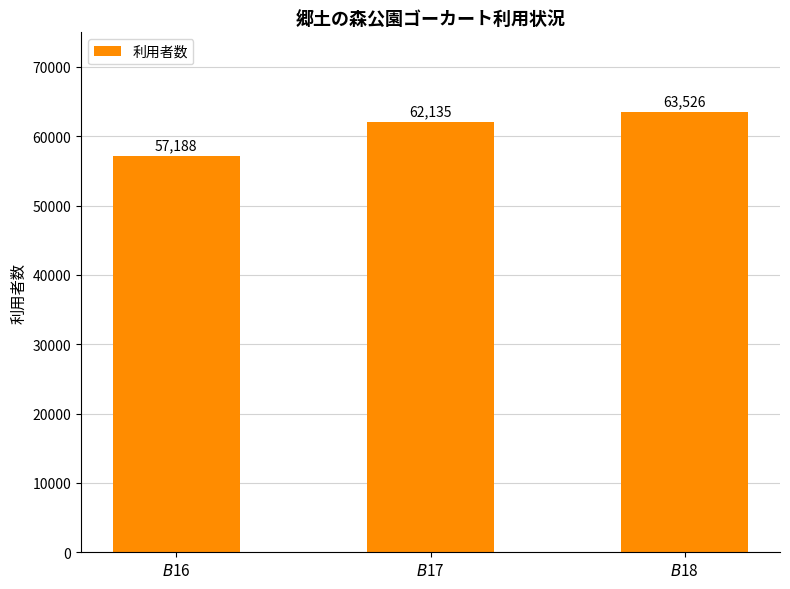

What is the approximate value at $B$17?

62135